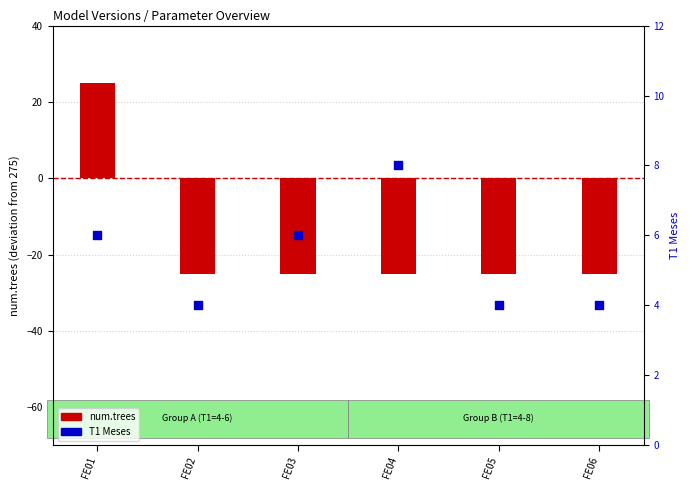

What are all the series names shown in the legend?

num.trees, T1 Meses